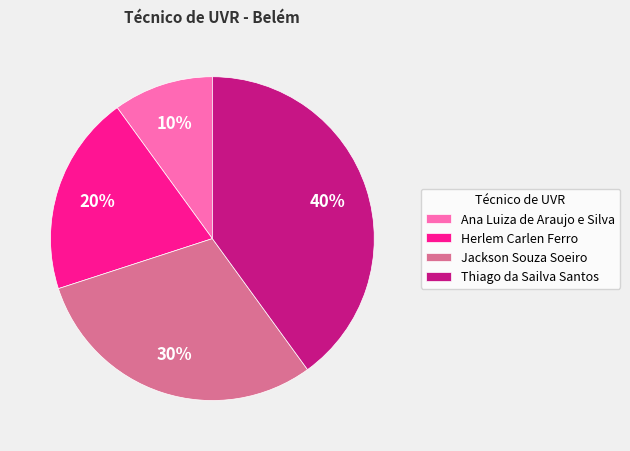

True or false: Ana Luiza de Araujo e Silva accounts for 3% of the total.

False